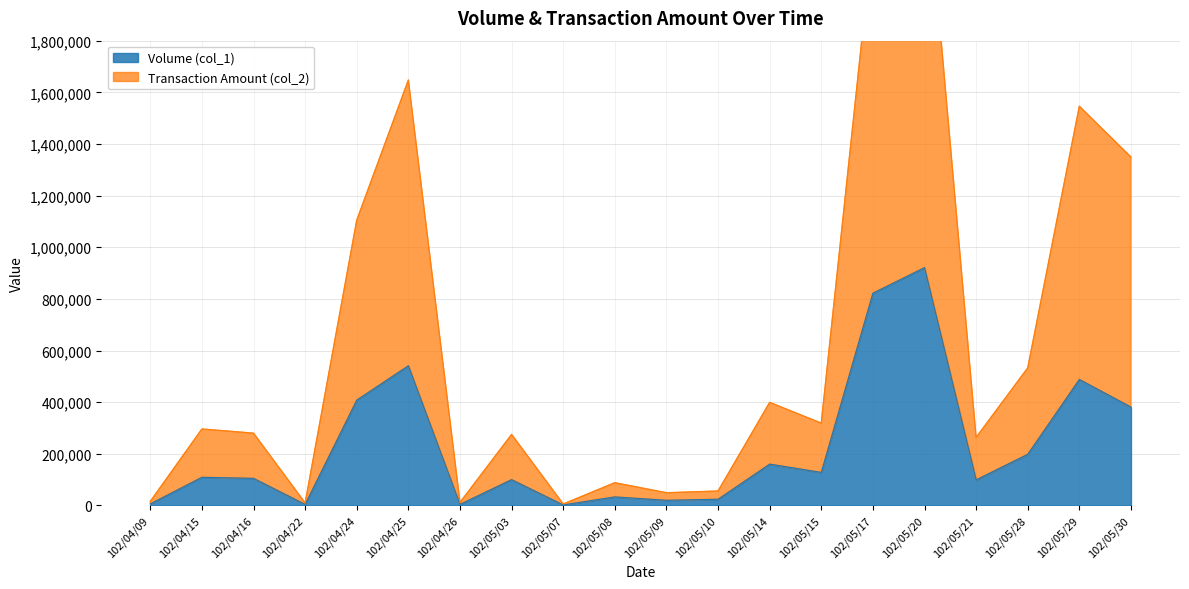

What is the sum of the Volume (col_1) values at 102/05/15 and 102/05/14?

288000